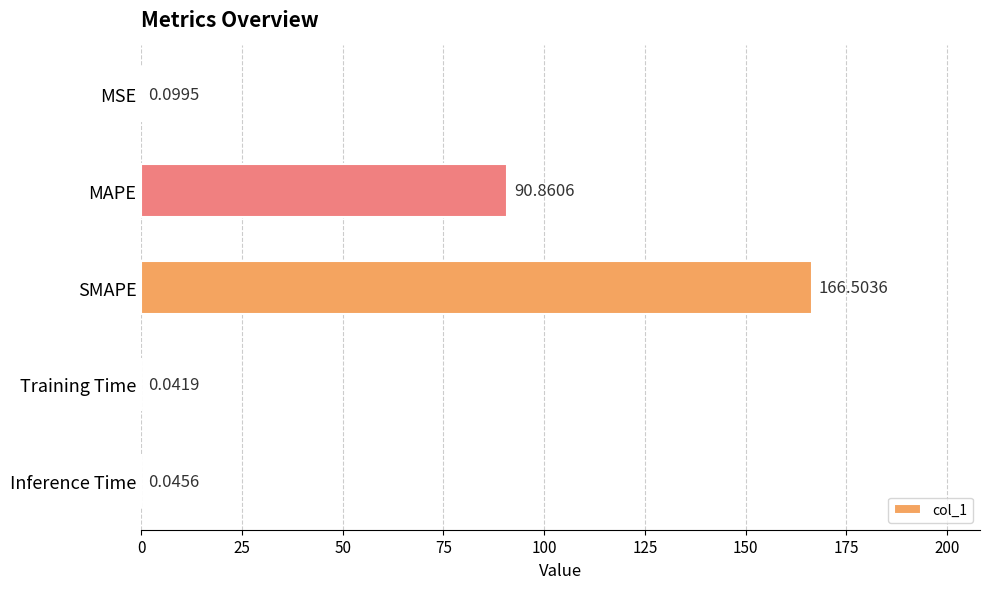

Are the bars horizontal?

Yes